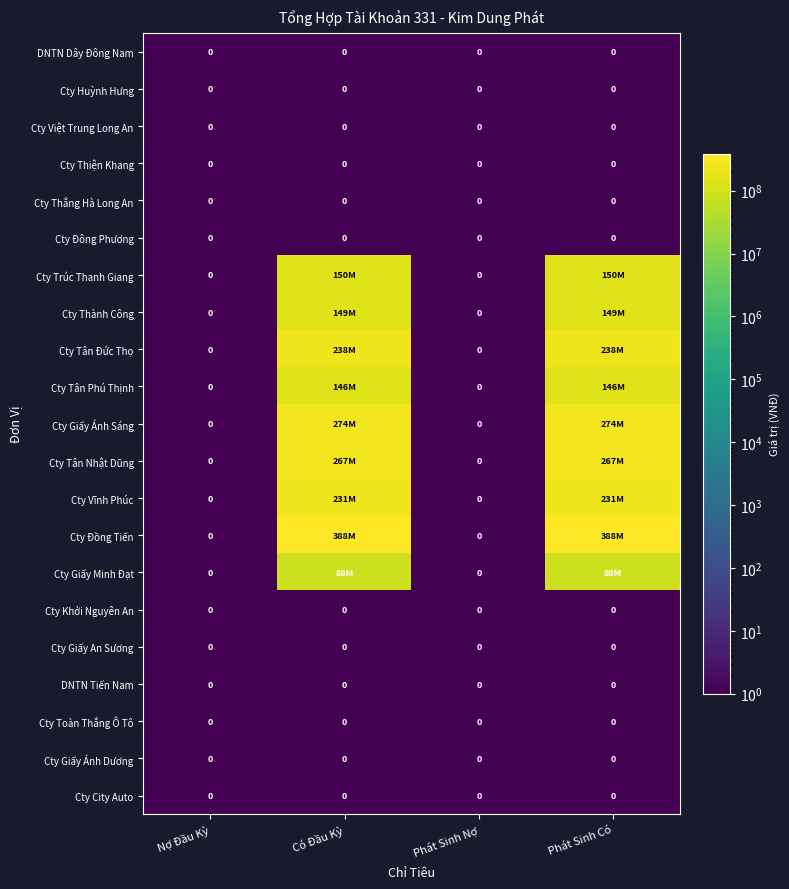

True or false: Cty Toàn Thắng Ô Tô has a value of 0 at Phát Sinh Có.

True